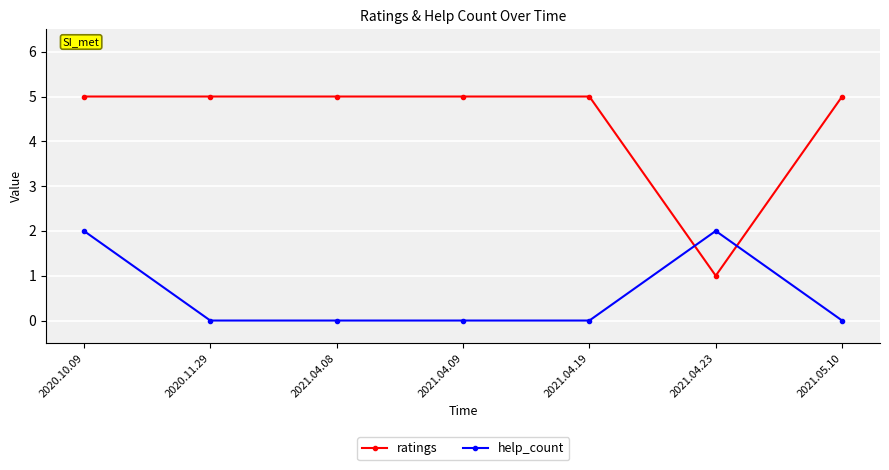

Rank the series by their maximum value, from lowest to highest.

help_count, ratings